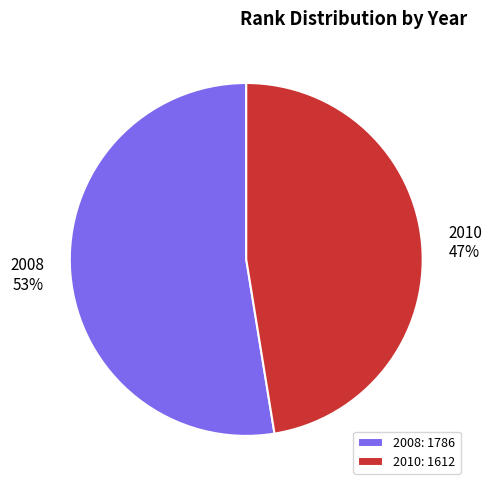

Which slice is the smallest?

2010